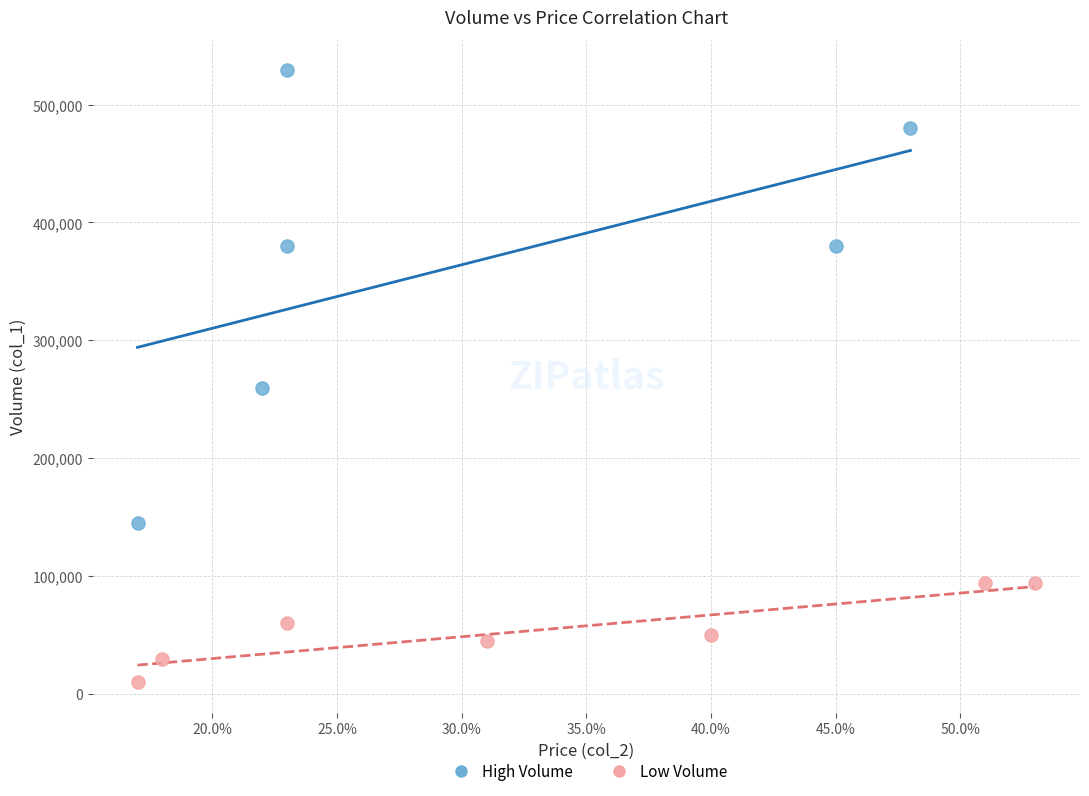

Which series reaches the minimum Y coordinate?

Low Volume